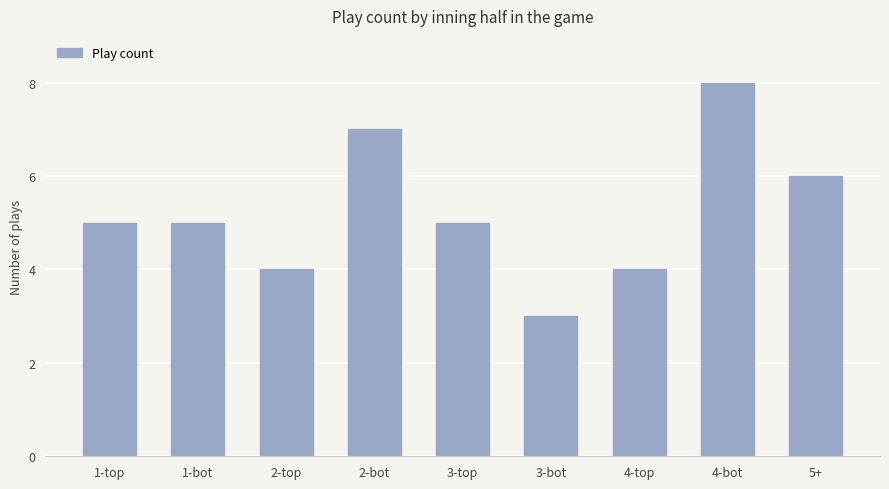

What is the average value?

5